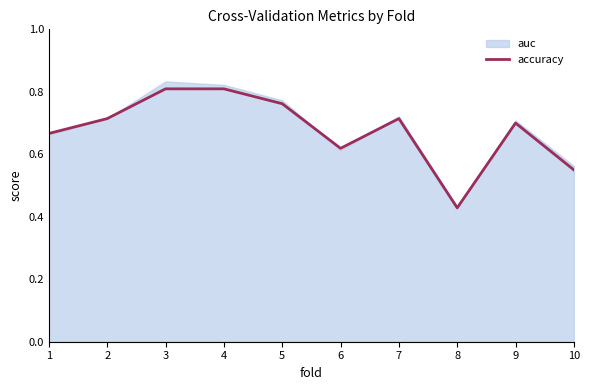

Where is the first local minimum?

6